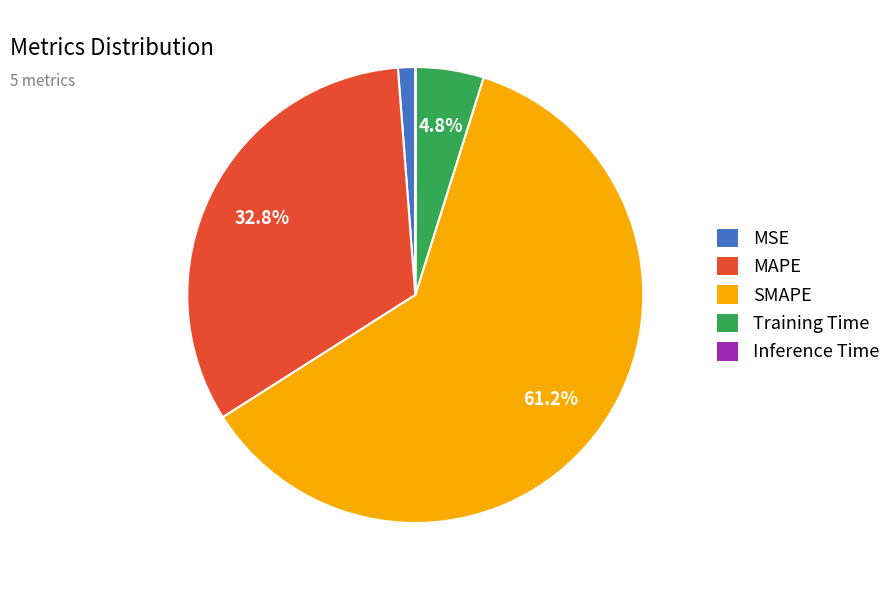

Between MSE and Training Time, which is larger?

Training Time